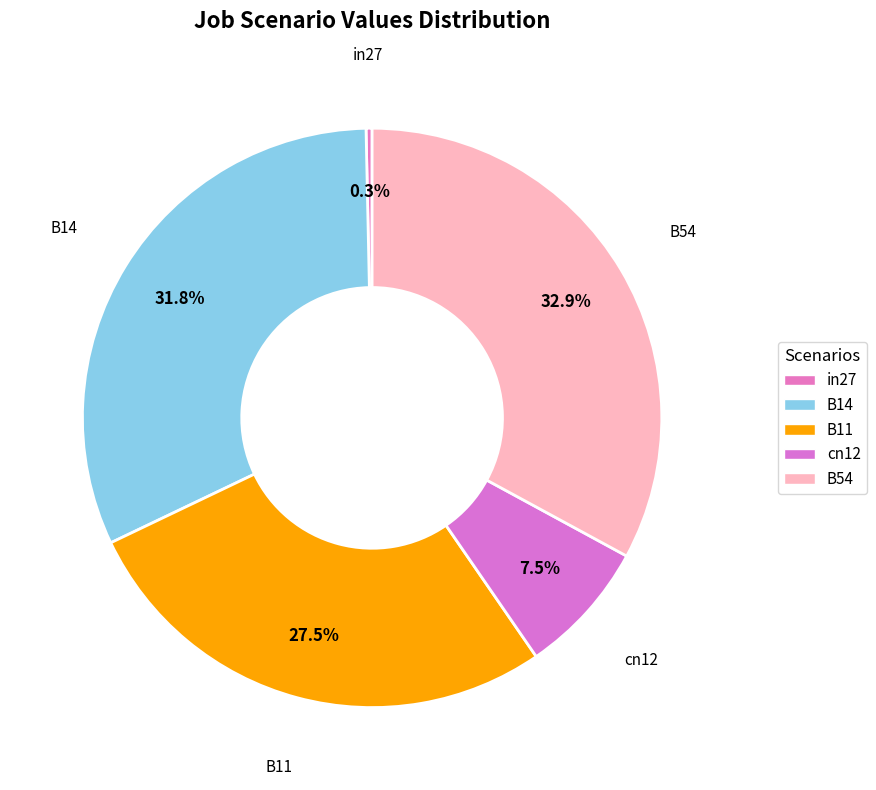

Between in27 and B11, which is larger?

B11